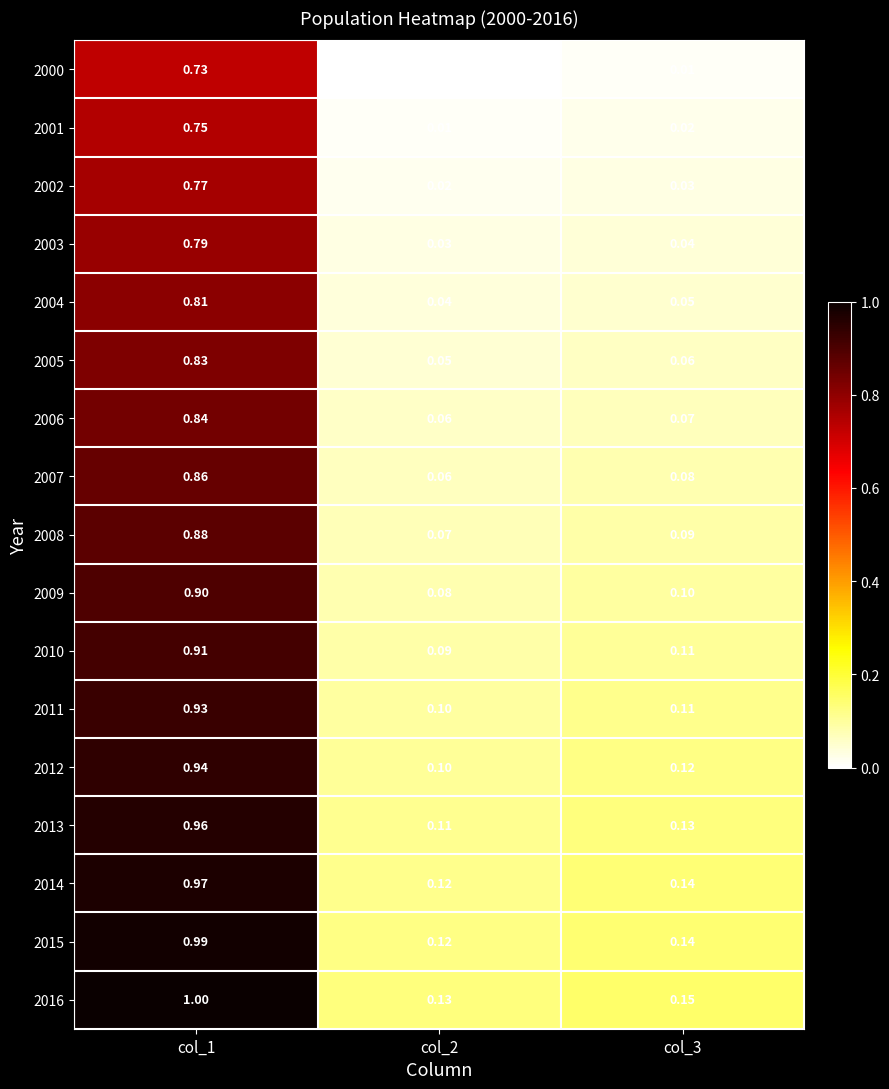

Reading left to right, list all the values displayed in this chart.

2000: col_1=0.7	col_2=0.0	col_3=0.0
2001: col_1=0.8	col_2=0.0	col_3=0.0
2002: col_1=0.8	col_2=0.0	col_3=0.0
2003: col_1=0.8	col_2=0.0	col_3=0.0
2004: col_1=0.8	col_2=0.0	col_3=0.1
2005: col_1=0.8	col_2=0.1	col_3=0.1
2006: col_1=0.8	col_2=0.1	col_3=0.1
2007: col_1=0.9	col_2=0.1	col_3=0.1
2008: col_1=0.9	col_2=0.1	col_3=0.1
2009: col_1=0.9	col_2=0.1	col_3=0.1
2010: col_1=0.9	col_2=0.1	col_3=0.1
2011: col_1=0.9	col_2=0.1	col_3=0.1
2012: col_1=0.9	col_2=0.1	col_3=0.1
2013: col_1=1.0	col_2=0.1	col_3=0.1
2014: col_1=1.0	col_2=0.1	col_3=0.1
2015: col_1=1.0	col_2=0.1	col_3=0.1
2016: col_1=1.0	col_2=0.1	col_3=0.1